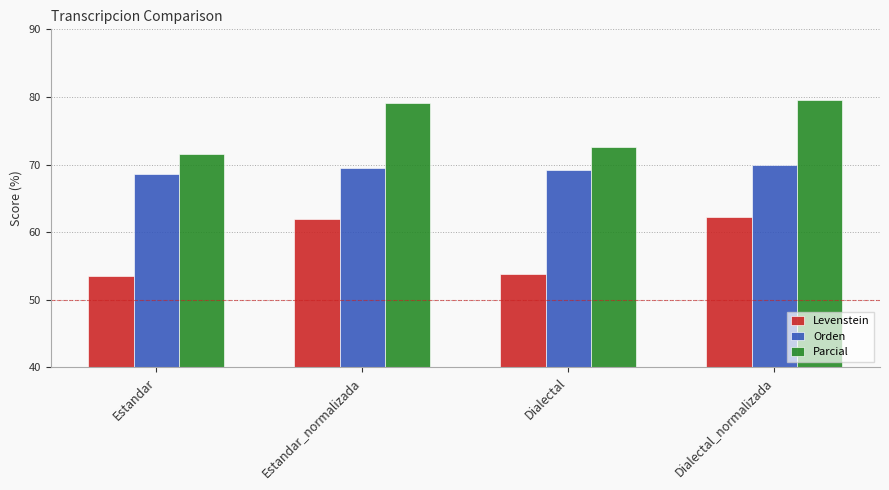

What is the label of the 3rd bar from the left?

Dialectal